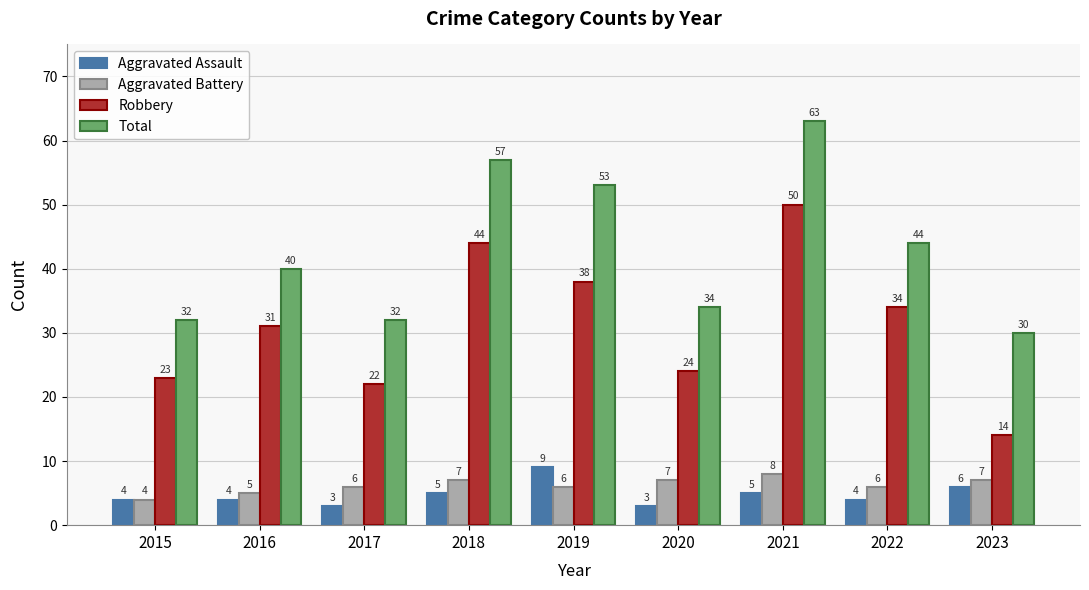

What are all the series names shown in the legend?

Aggravated Assault, Aggravated Battery, Robbery, Total